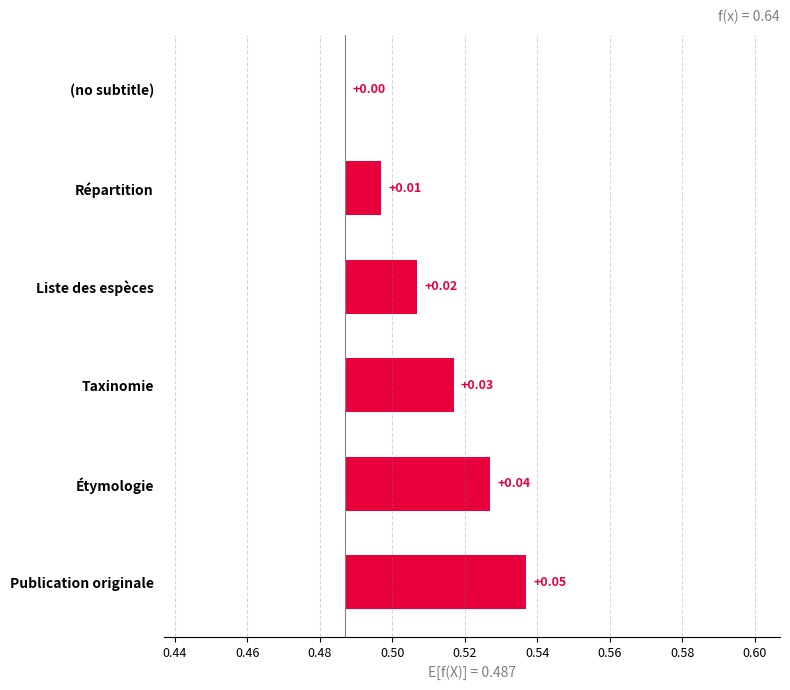

How many bars are there in total?

6